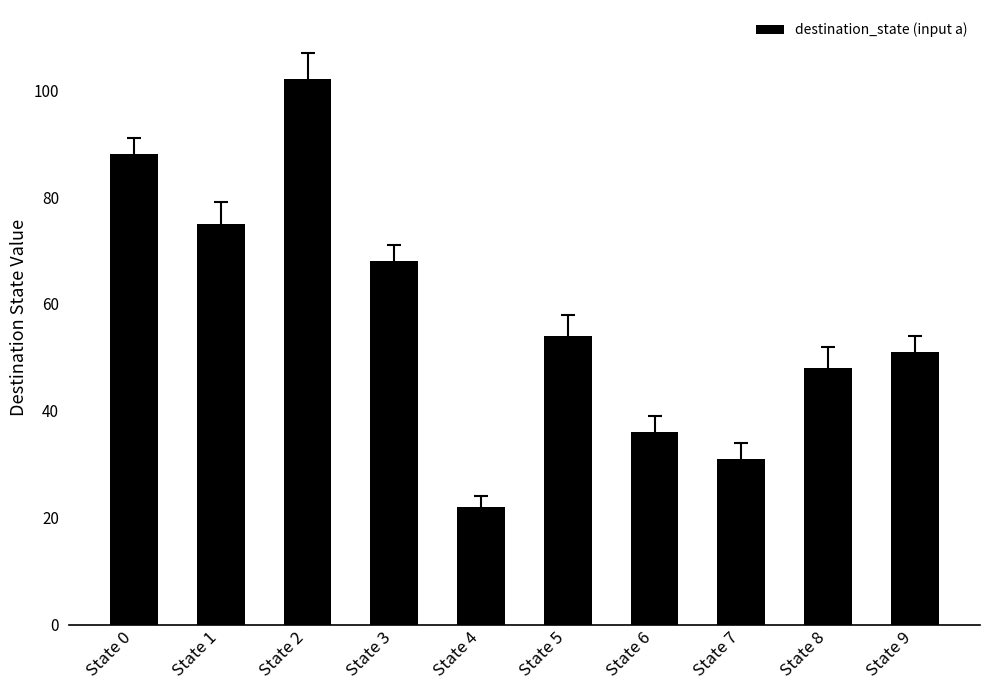

Reading left to right, extract all data points from this chart.

88	75	102	68	22	54	36	31	48	51